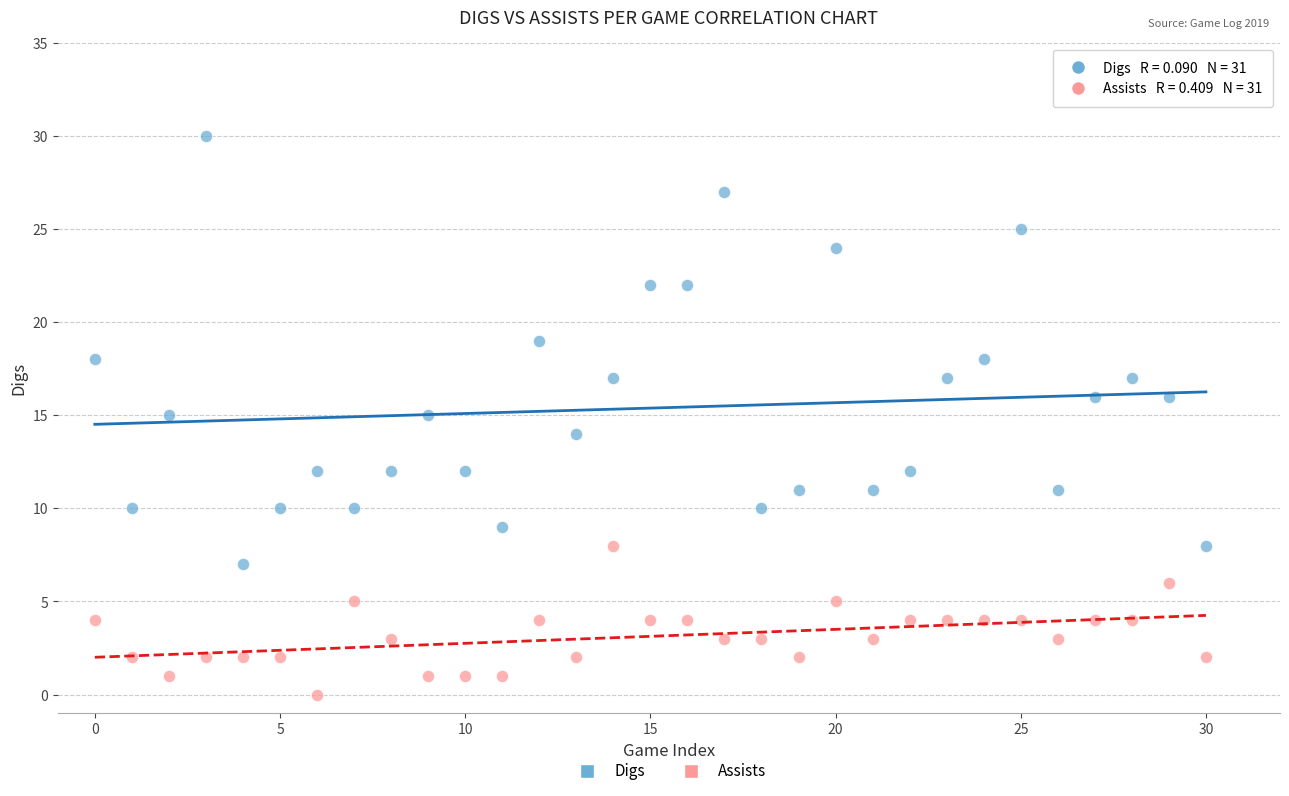

Which series reaches the minimum Y coordinate?

Assists